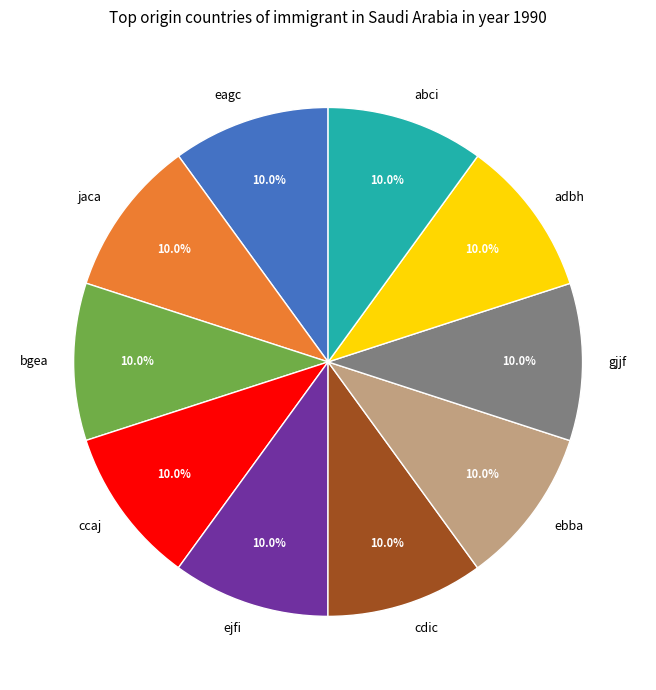

To the nearest percent, what percentage of the pie is ejfi?

10%